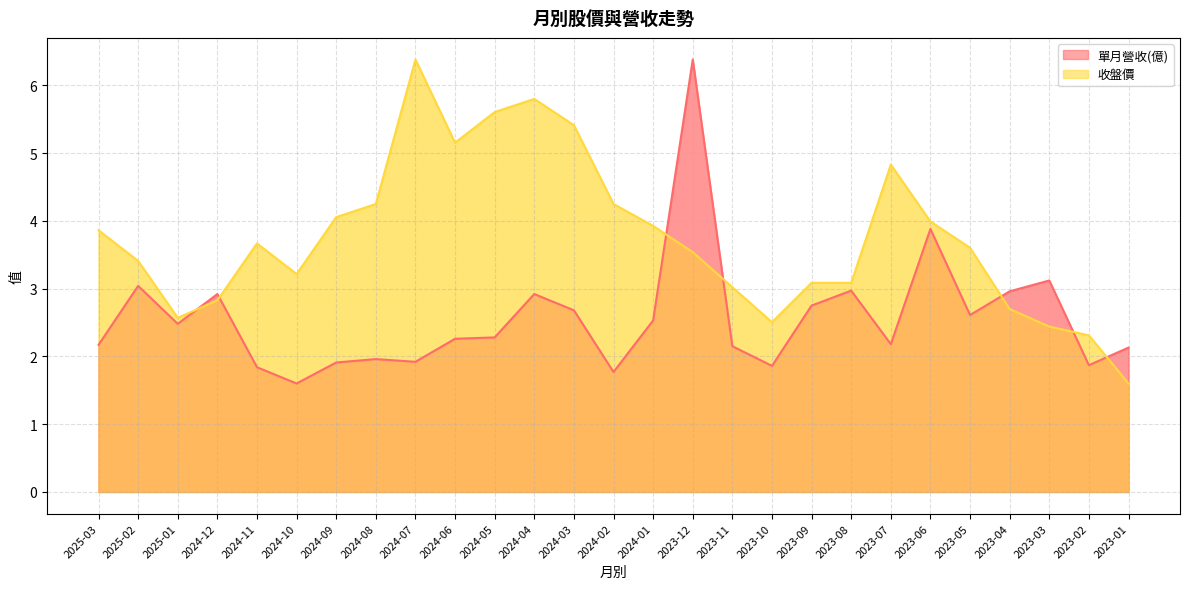

Count the number of data series in this chart.

2